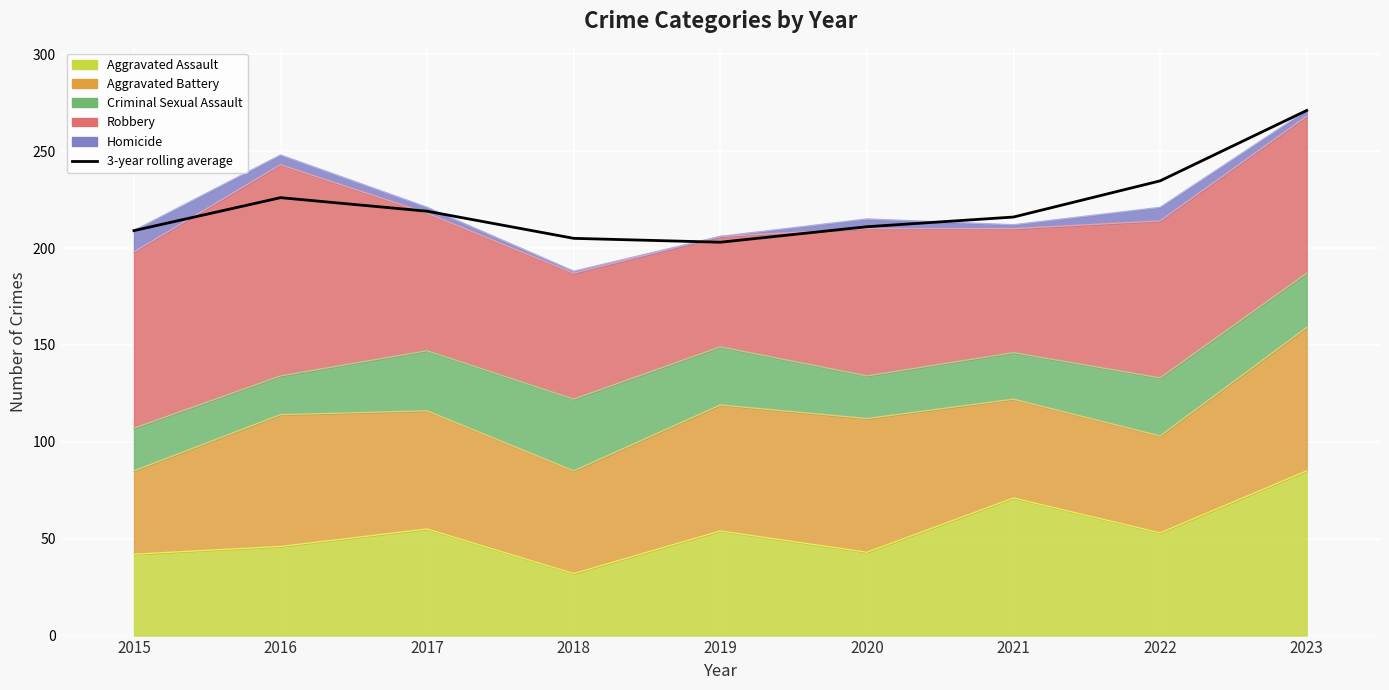

How many points are lower than both their immediate neighbors (excluding endpoints)?

1